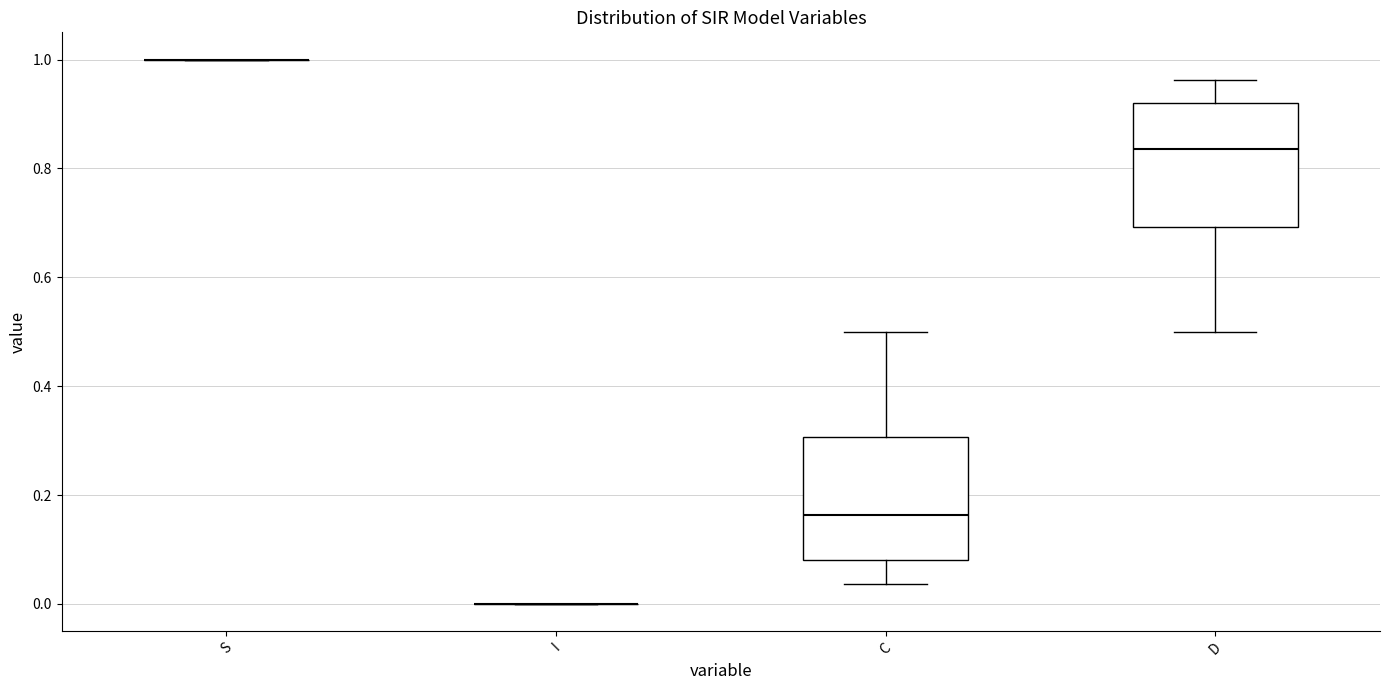

Where is the lower edge of the box for C on the y-axis? The values are not printed on the chart, so give them approximately, as read against the axis.

0.08